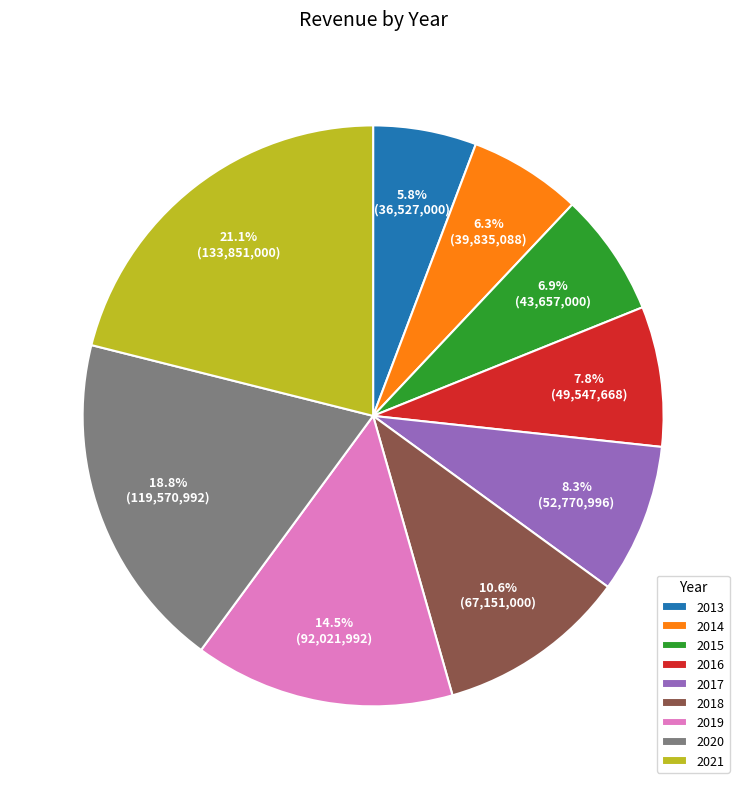

Does 2014 account for over 50% of the chart?

No